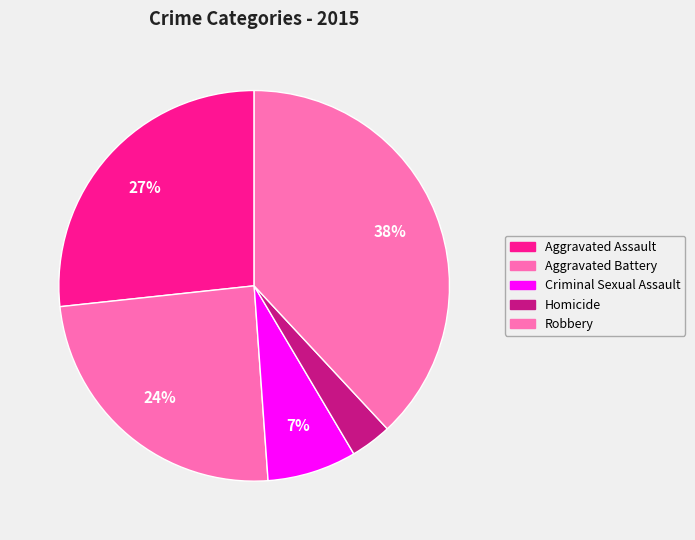

To the nearest percent, what is the difference between the largest and smallest slice percentages?

35%